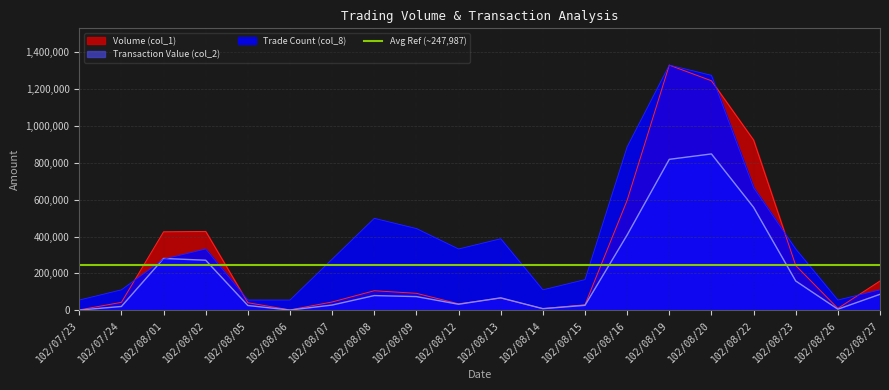

List the labels in order of Transaction Value (col_2) value, smallest first.

102/07/23, 102/08/06, 102/08/26, 102/08/14, 102/07/24, 102/08/05, 102/08/15, 102/08/07, 102/08/12, 102/08/13, 102/08/09, 102/08/08, 102/08/27, 102/08/23, 102/08/02, 102/08/01, 102/08/16, 102/08/22, 102/08/19, 102/08/20